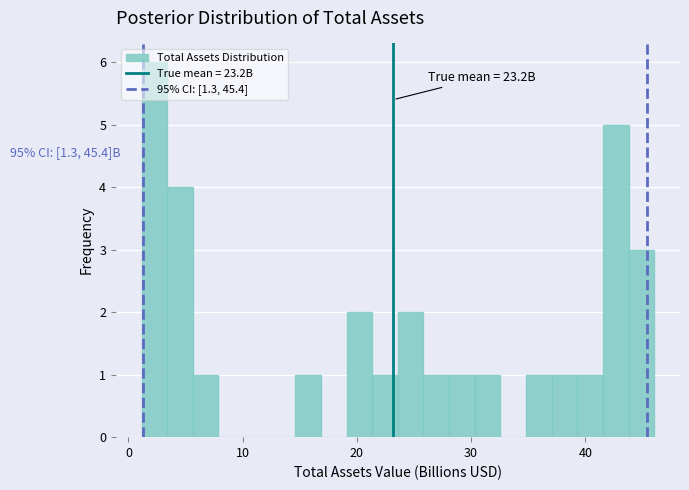

Around what value on the x-axis is the tallest bar? Give the approximate position of its centre, as read against the axis.

2